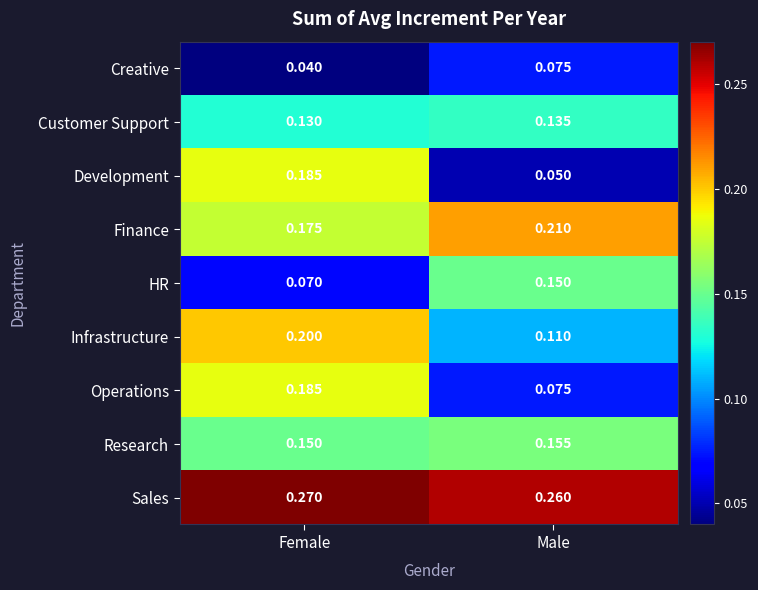

At which label does Development reach its minimum?

Male